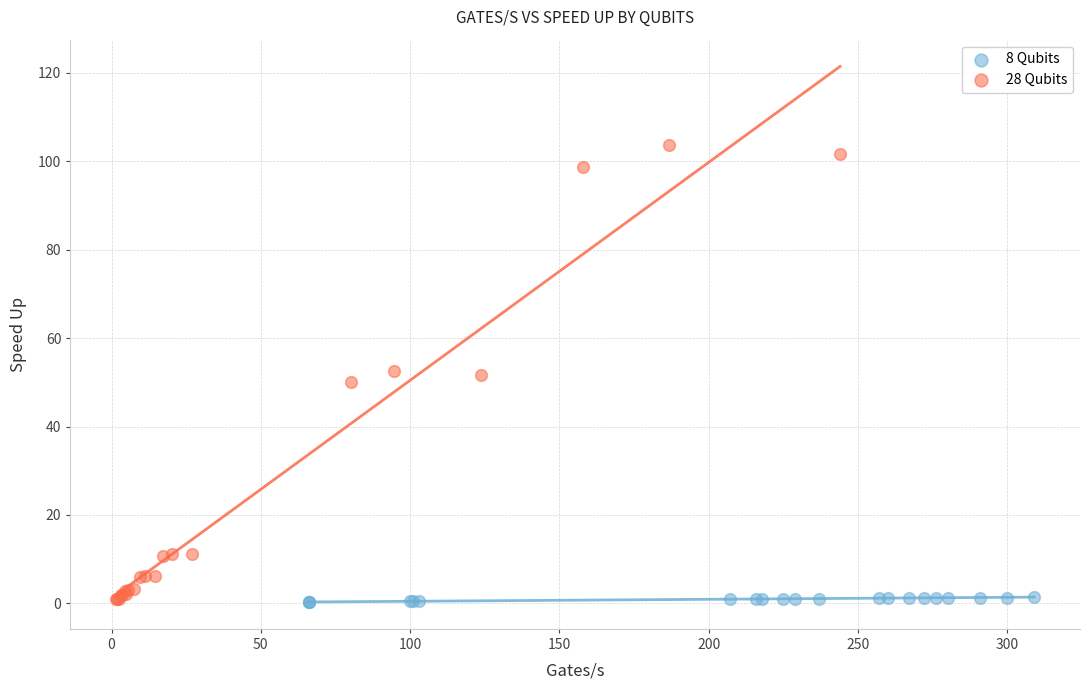

Which series reaches the maximum Y coordinate?

28 Qubits